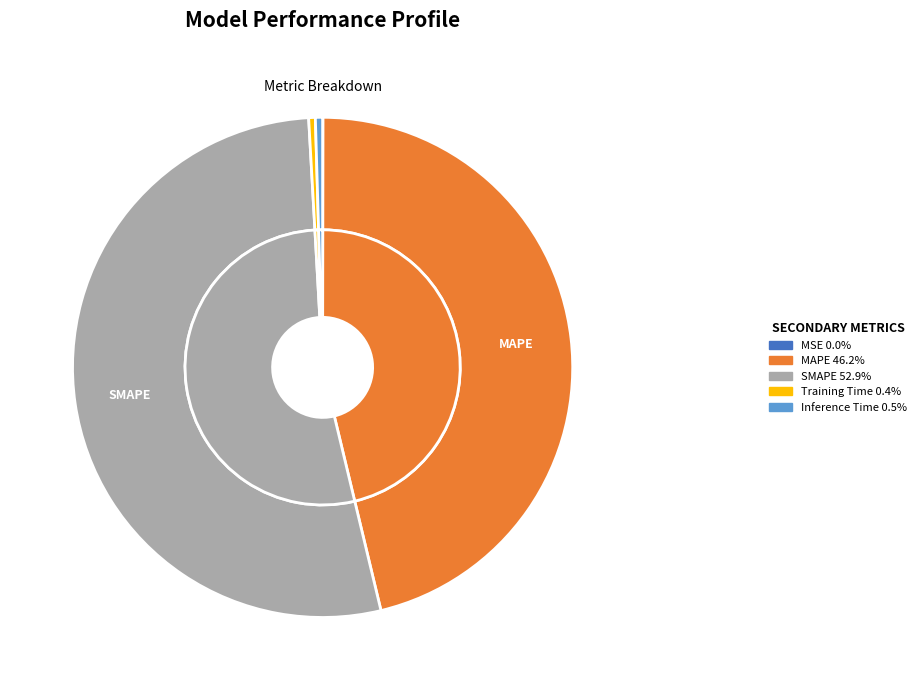

Rank the categories by value from highest to lowest.

SMAPE, MAPE, Inference Time, Training Time, MSE